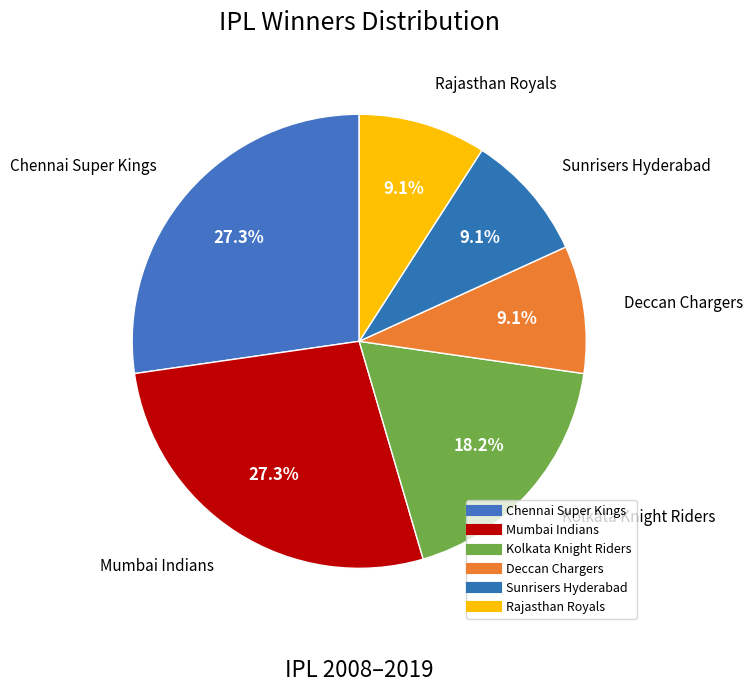

To the nearest percent, what is the difference between the largest and smallest slice percentages?

18%